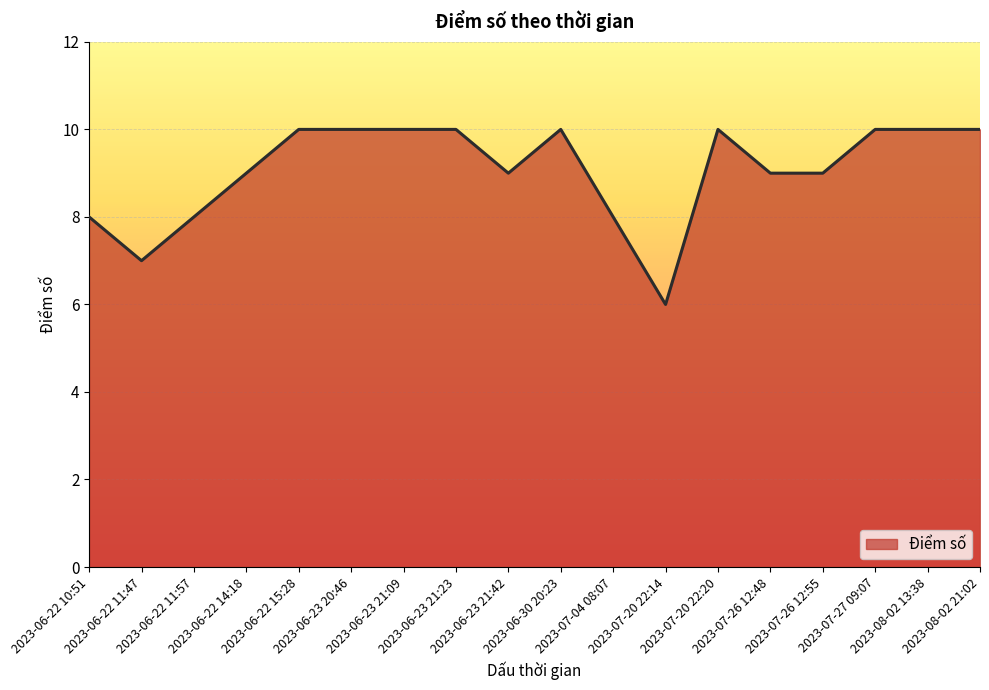

What is the smallest value displayed?

6